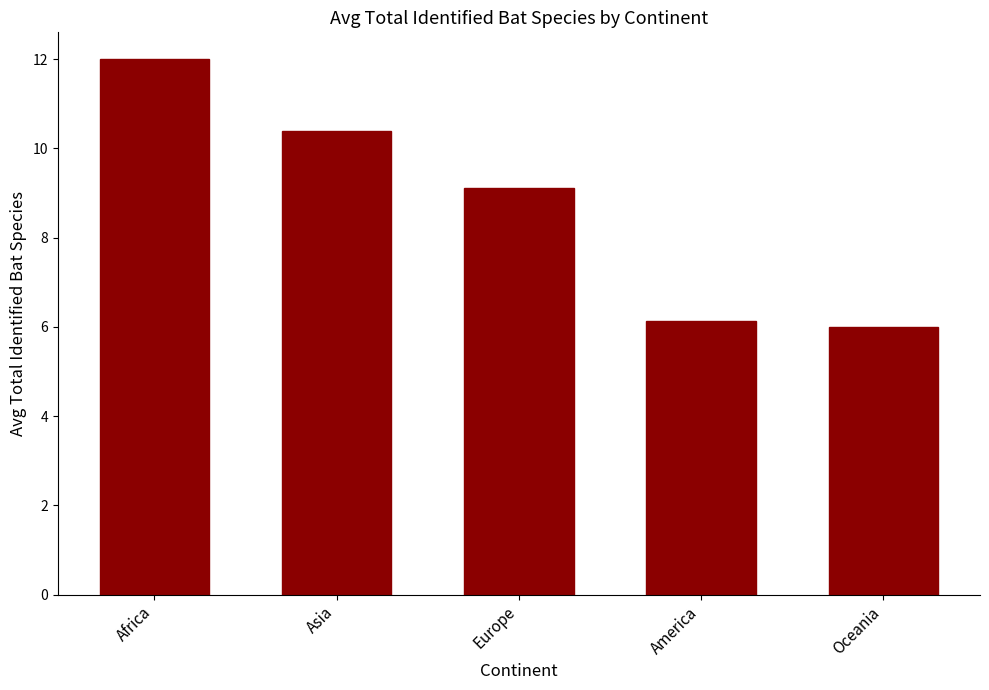

The value at Asia is 10.4. True or false?

True